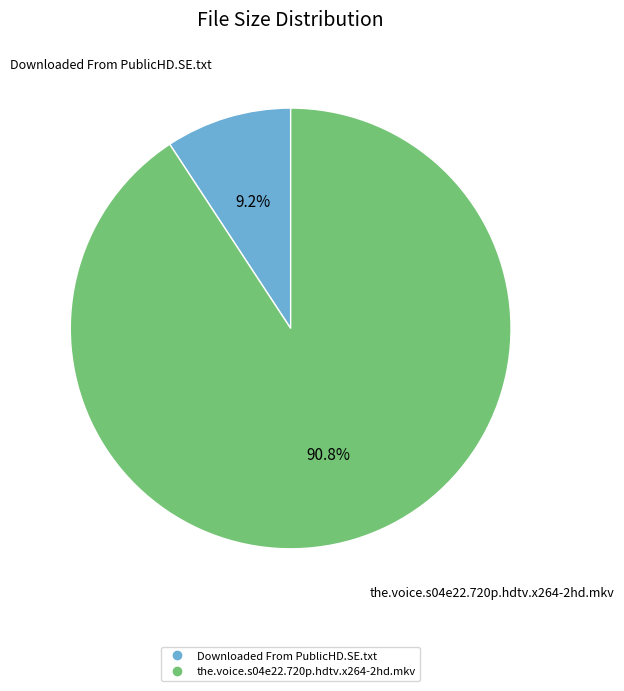

What is the majority slice?

the.voice.s04e22.720p.hdtv.x264-2hd.mkv